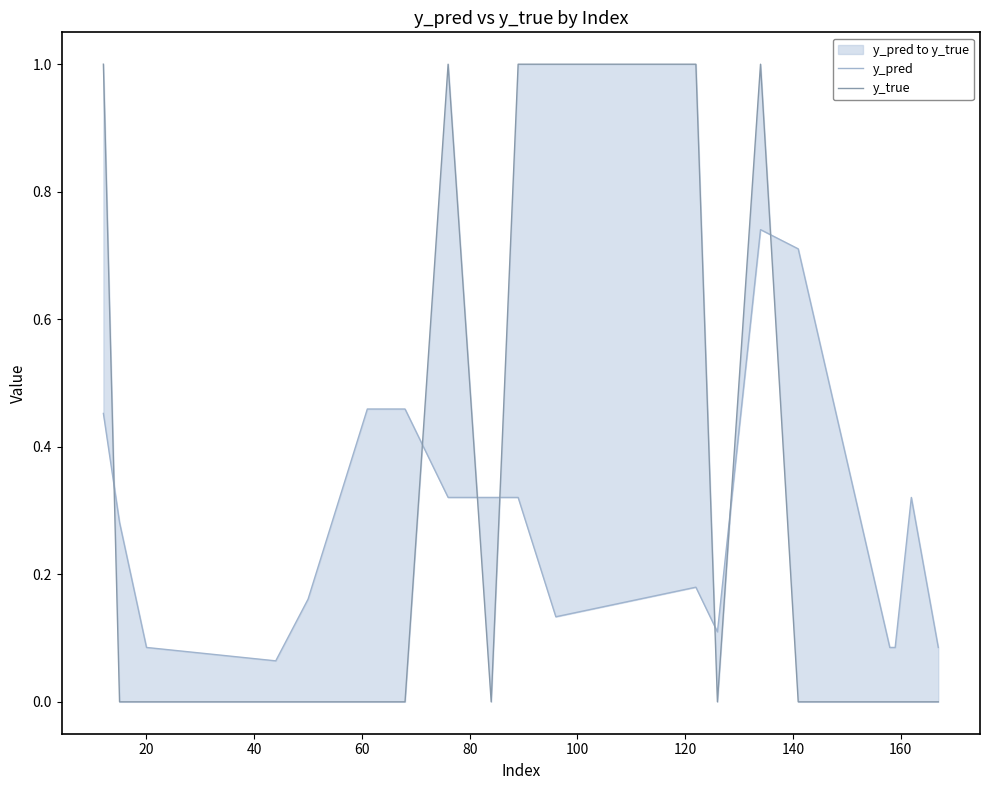

Which series ends up on top after the final intersection of y_true and y_pred?

y_pred